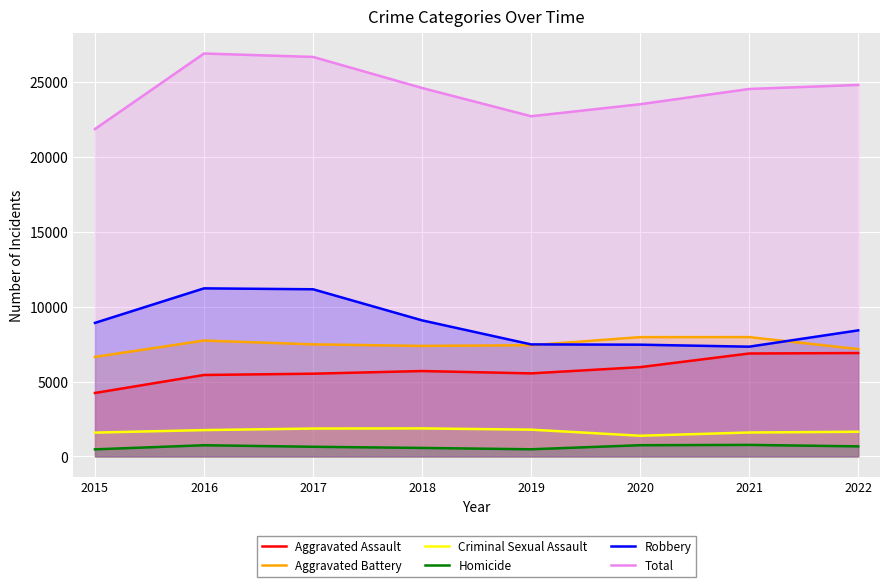

Rank the series by their maximum value, from lowest to highest.

Homicide, Criminal Sexual Assault, Aggravated Assault, Aggravated Battery, Robbery, Total